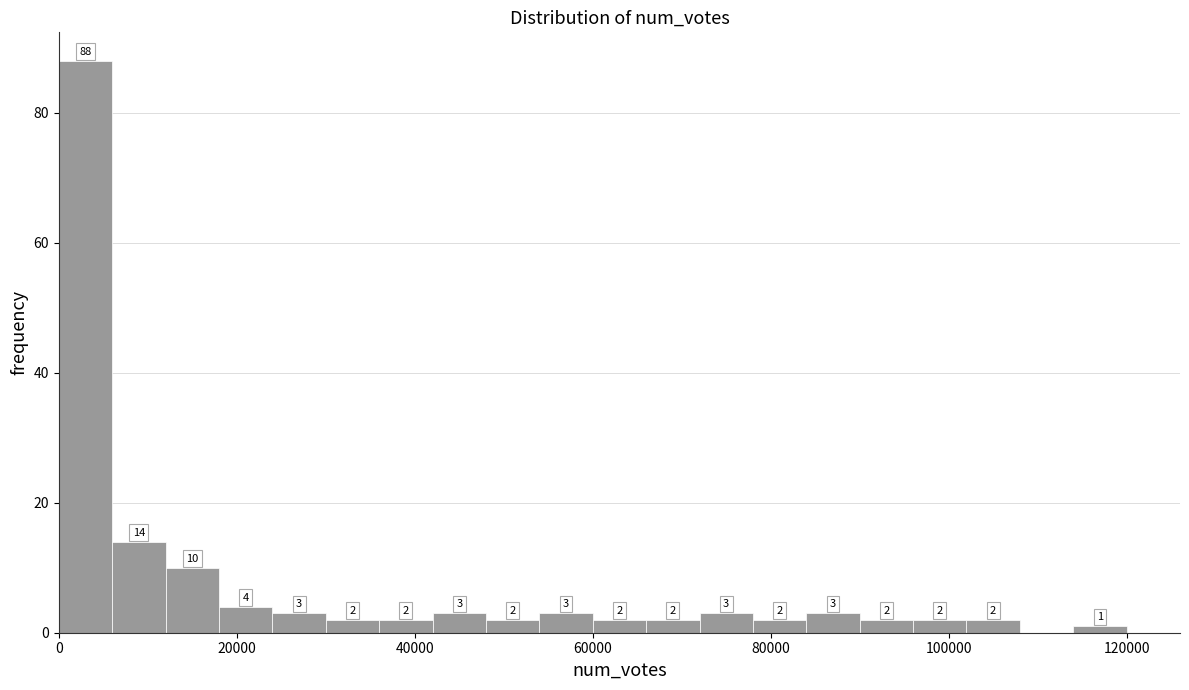

Read against the x-axis, roughly where is the centre of the tallest bar?

4000